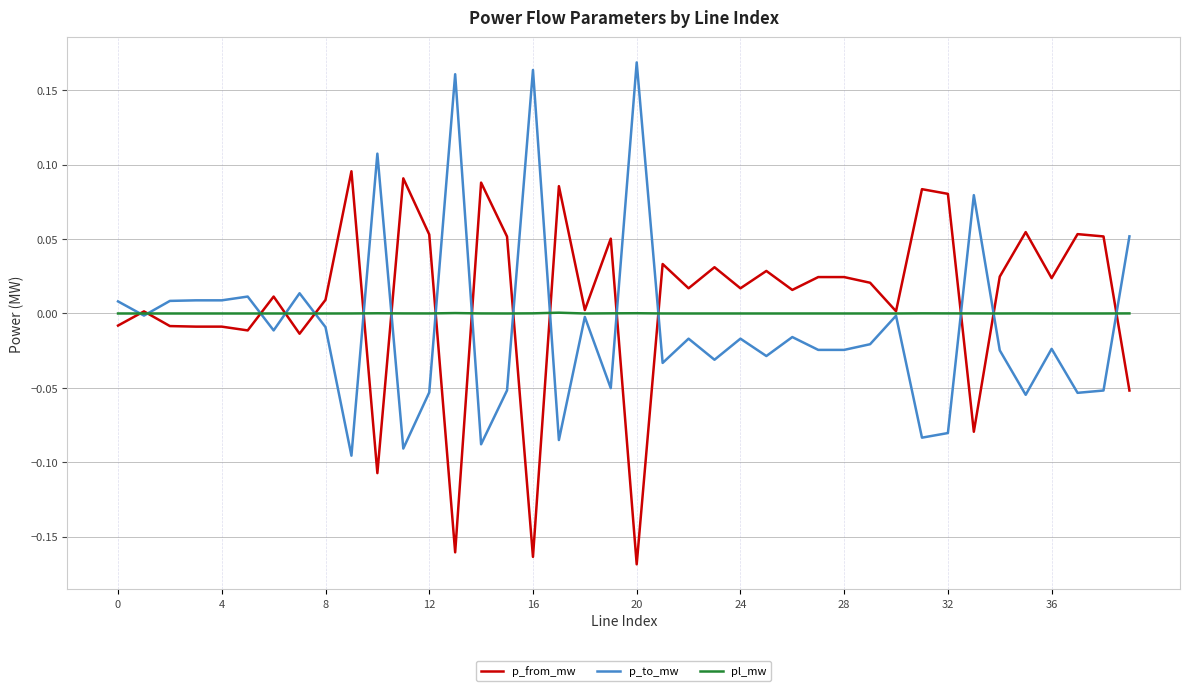

List the series in order of their peak value, lowest first.

pl_mw, p_from_mw, p_to_mw